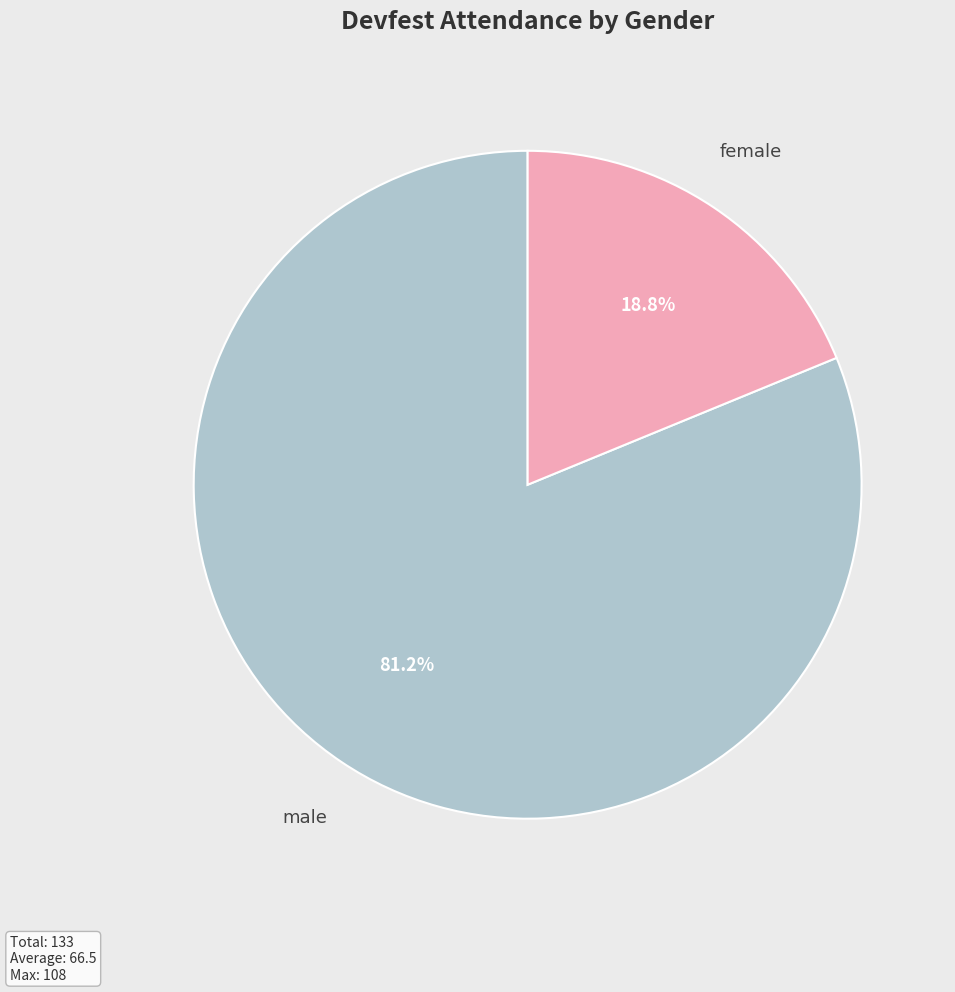

How much of the chart is everything except female?

81.2%